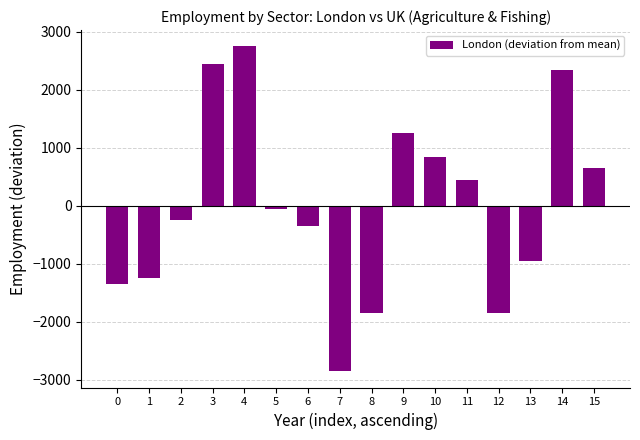

Between 3 and 14, which is larger?

3